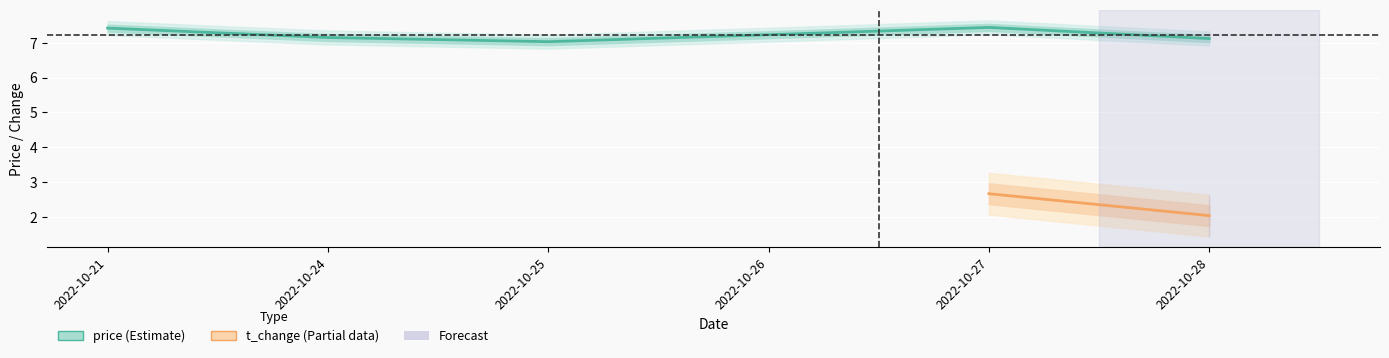

How many points are higher than both their immediate neighbors (excluding endpoints)?

1